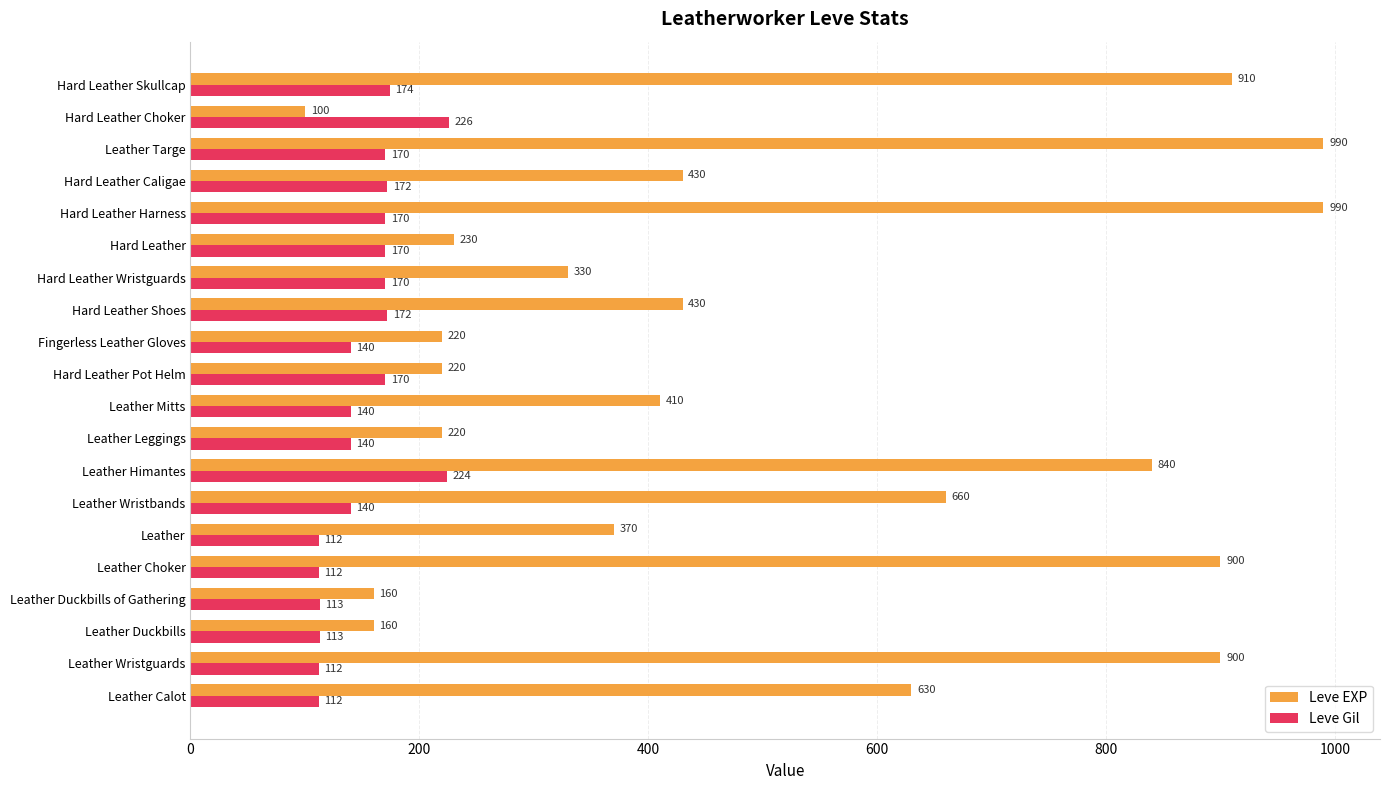

What is the highest value of the Leve Gil series?

226